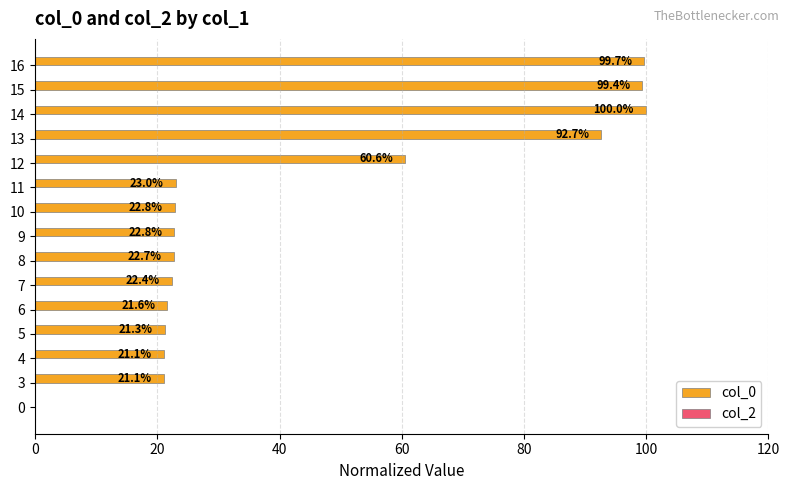

Count the number of categories in the chart.

15